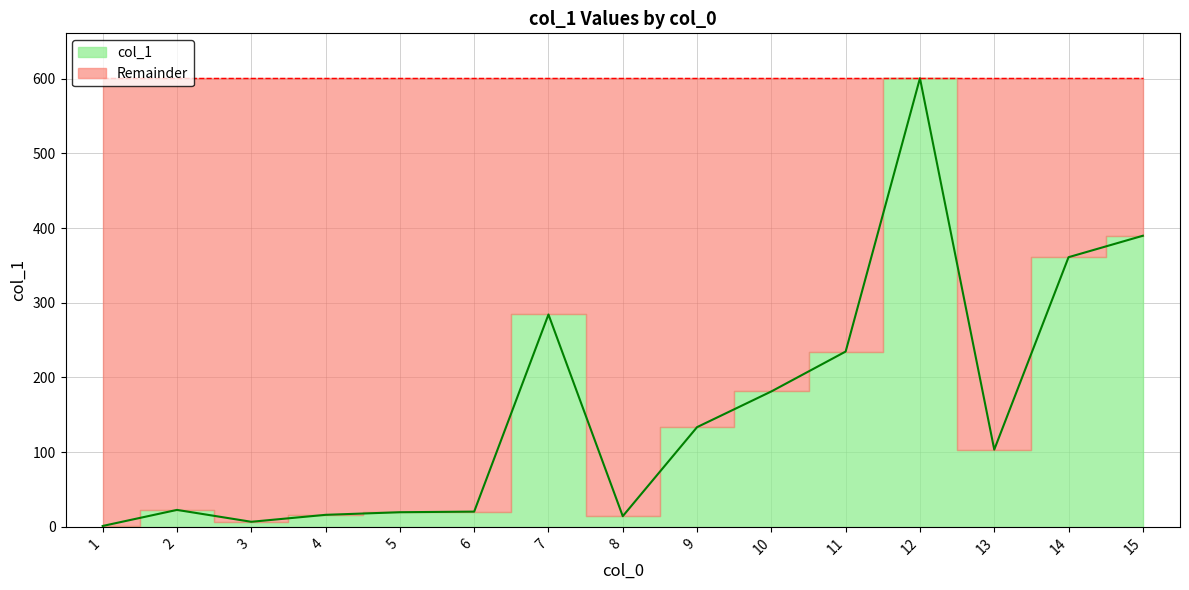

What is the difference between the maximum and second lowest values?

593.8